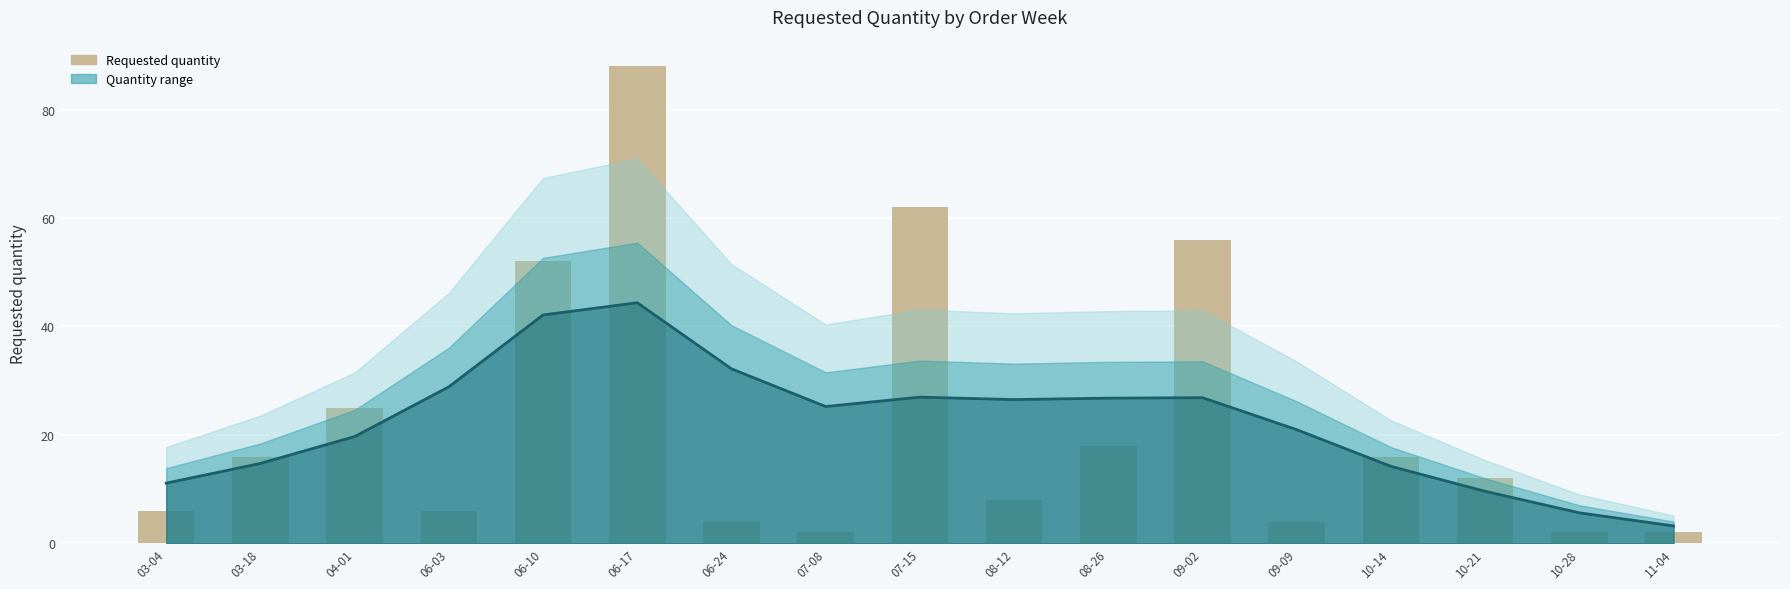

What is the label of the 9th bar from the right?

07-15